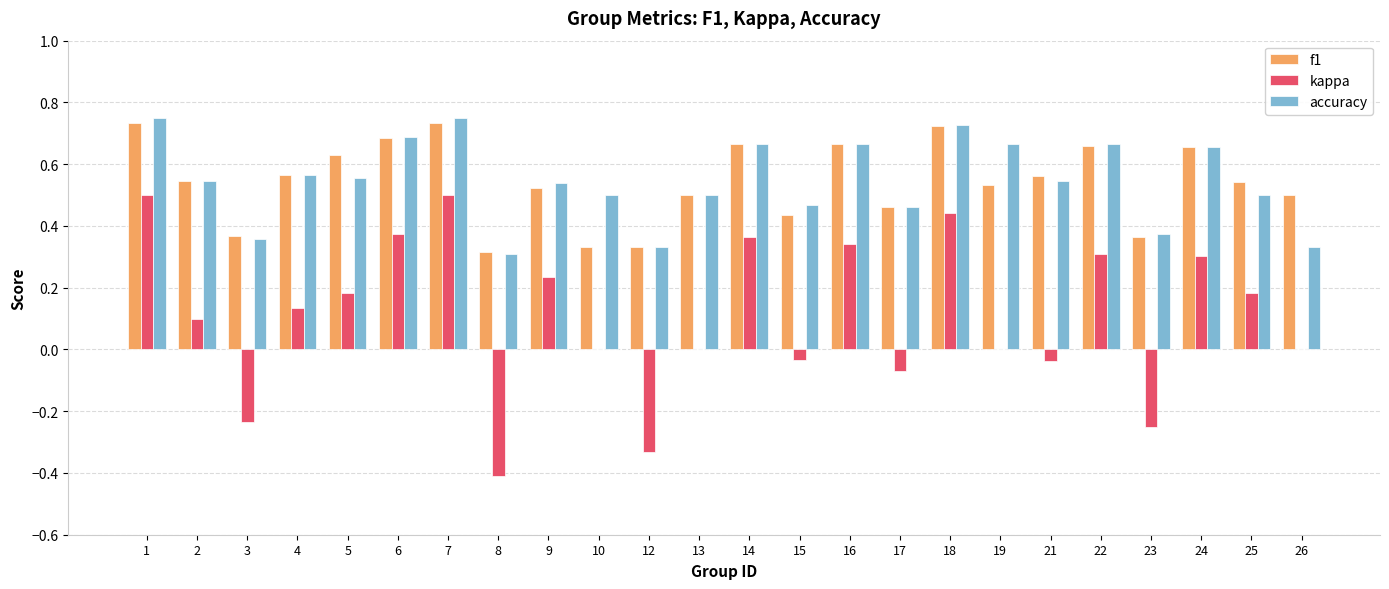

What is the sum of all accuracy values?

13.1